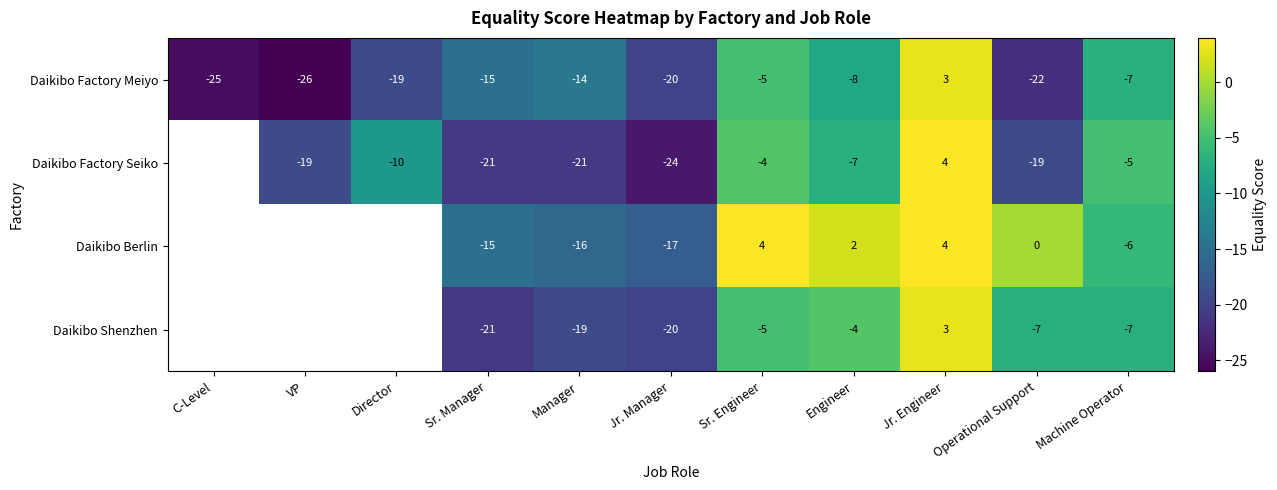

Is it true that Daikibo Factory Seiko equals -32 at Sr. Manager?

False